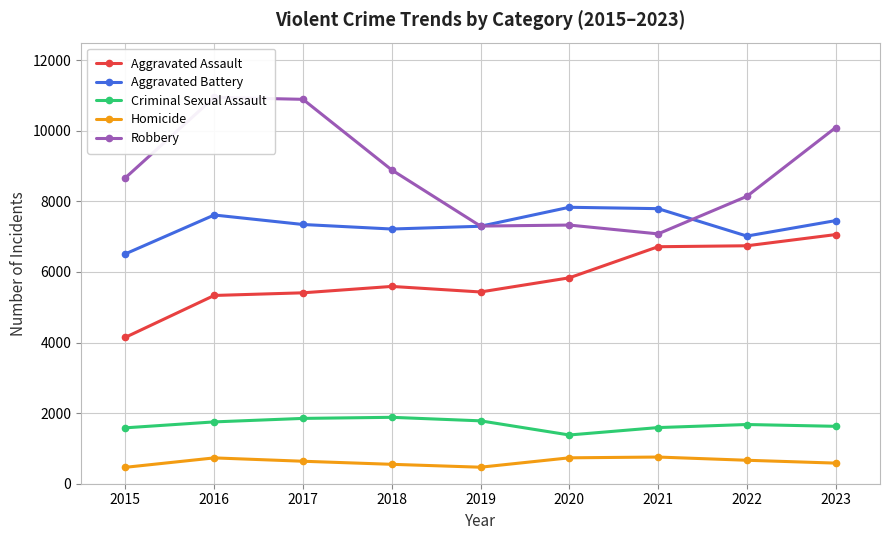

What is the minimum value for Aggravated Assault?

4149